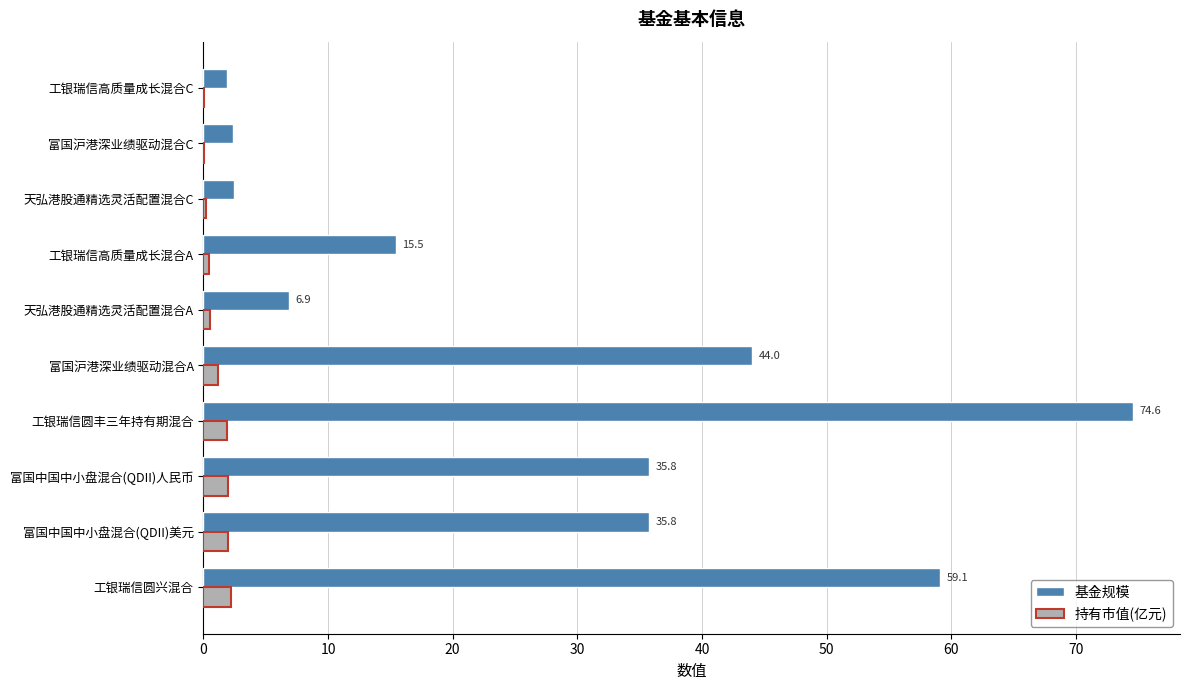

The value of 基金规模 at 工银瑞信圆兴混合 is 59.1. True or false?

True